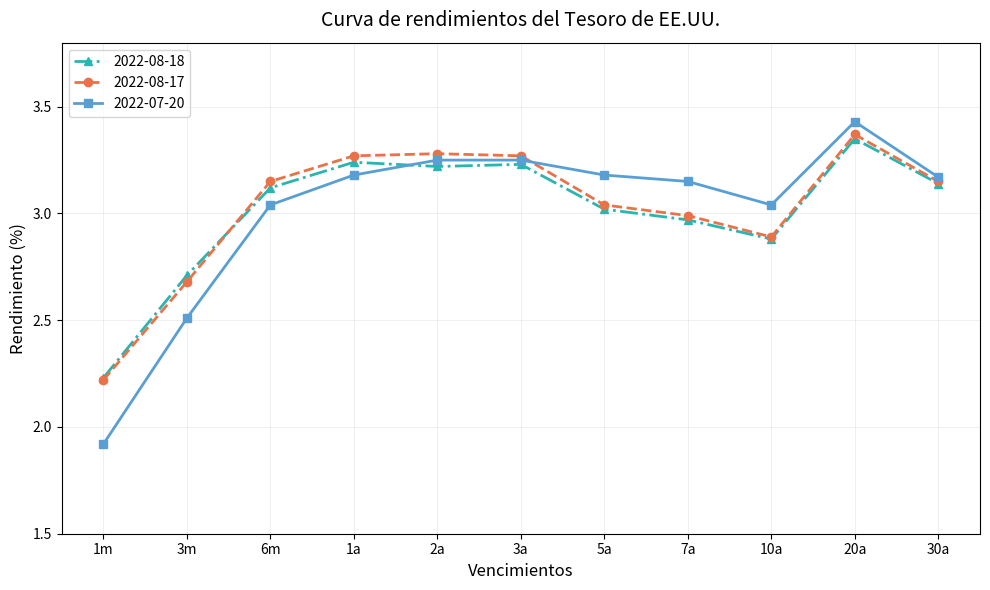

What is the difference between the maximum and minimum values in the 2022-08-18 series?

1.1